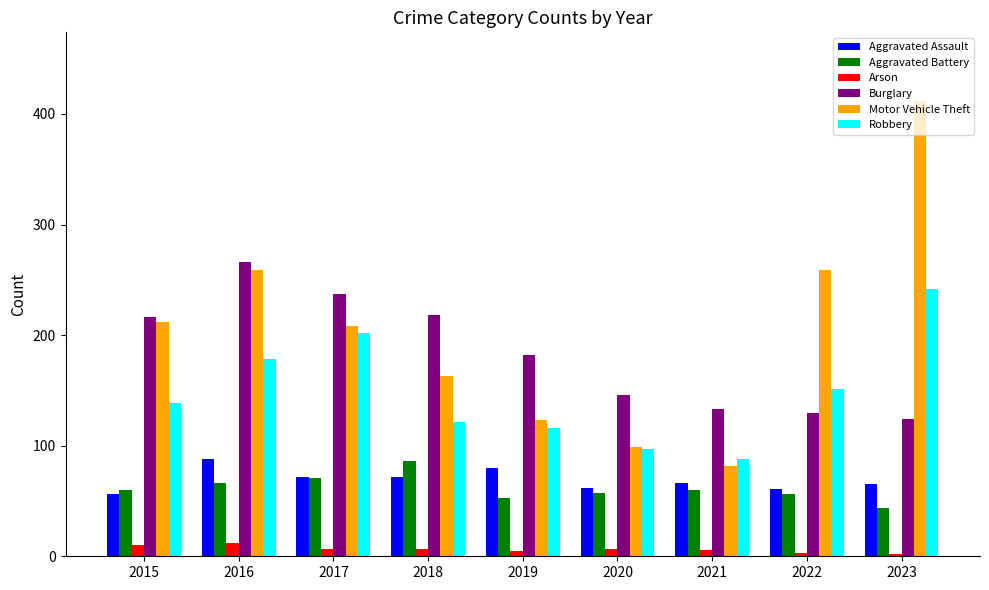

What is the sum of all Burglary values?

1652